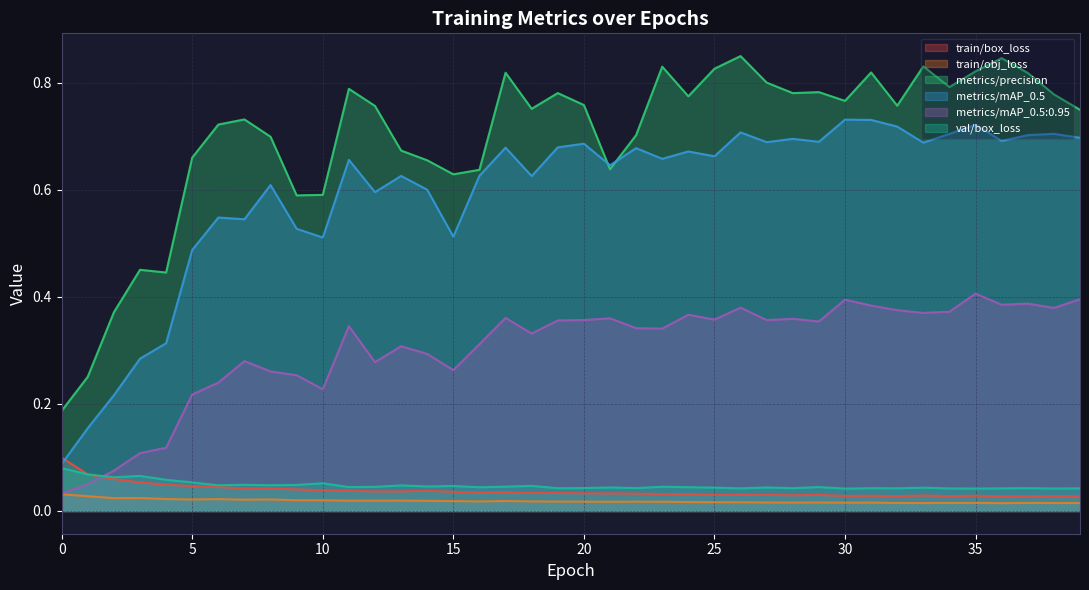

Does the chart display data point markers on the line(s)?

No